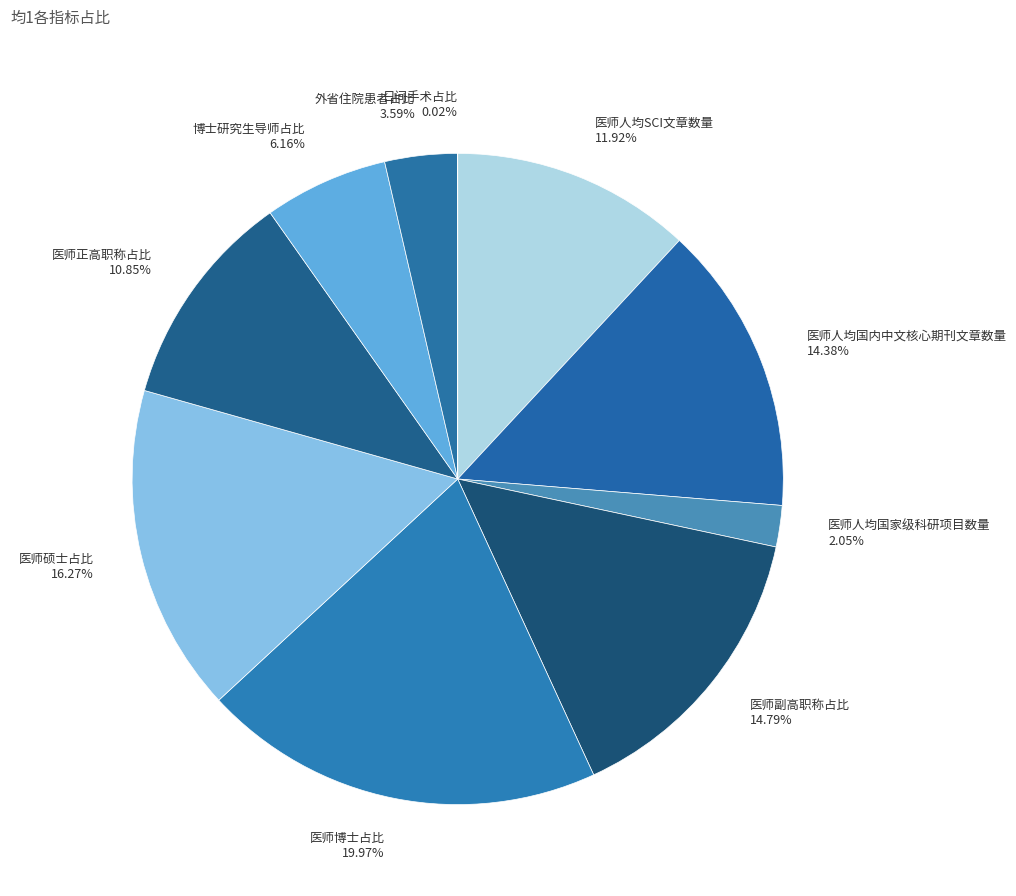

Is there a majority slice in this chart?

No